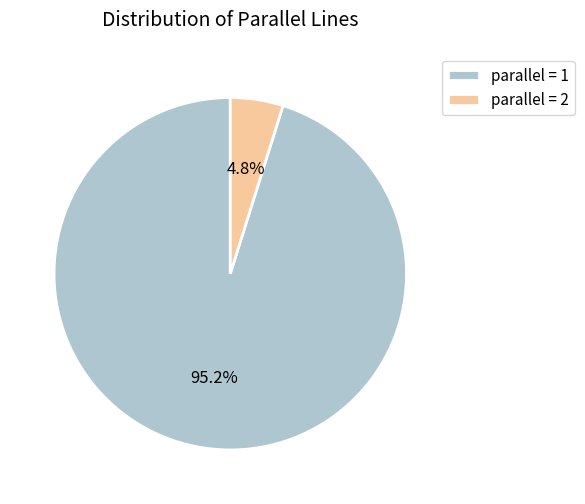

Rank the categories by value from highest to lowest.

parallel = 1, parallel = 2